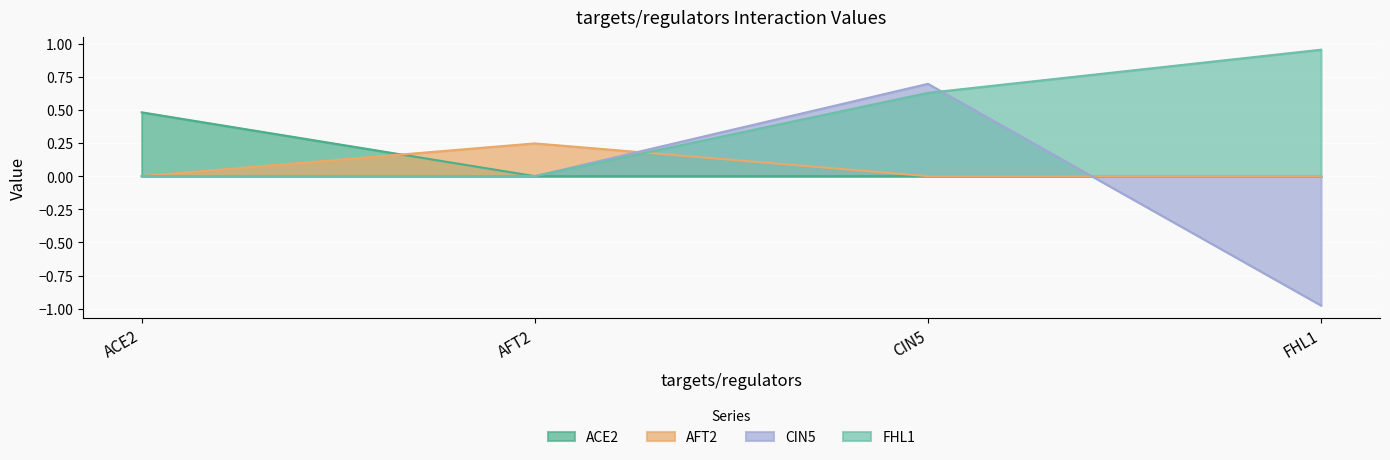

What position from the right is CIN5?

2